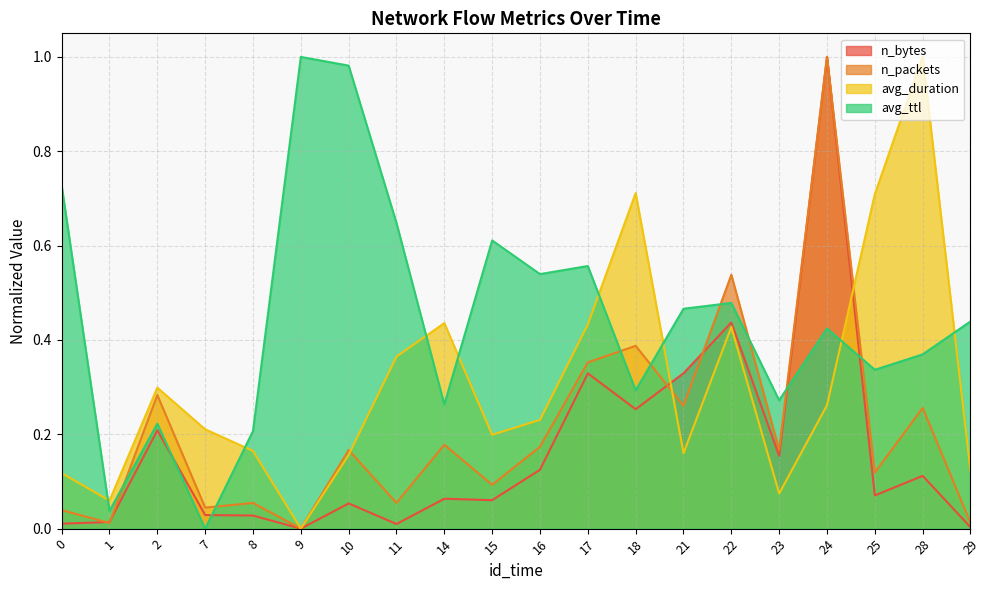

What is the average value of the avg_duration series?

0.3